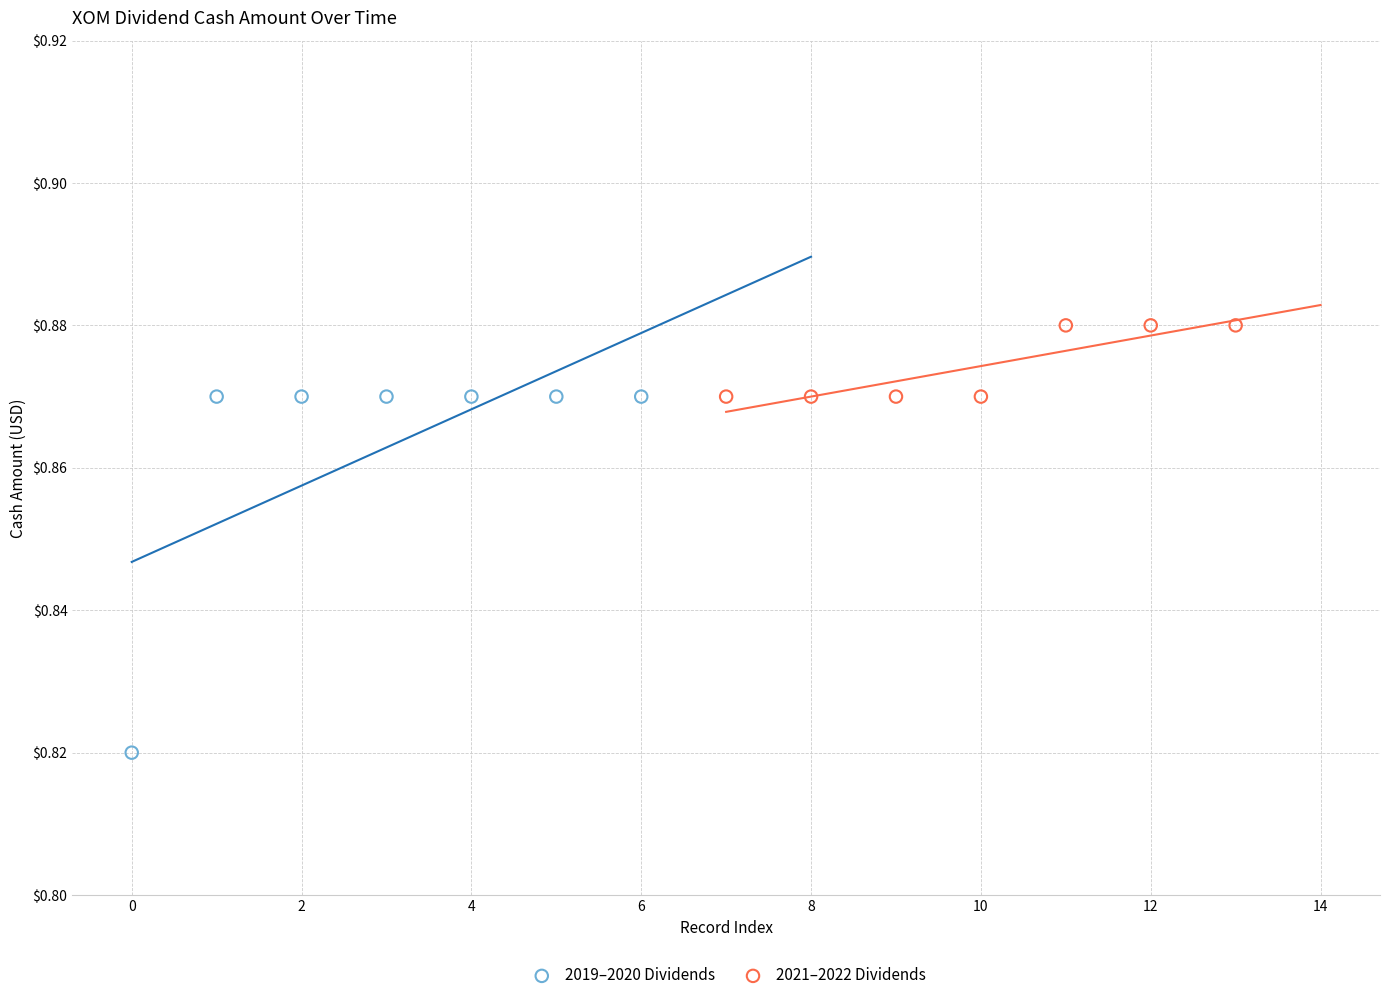

Which series reaches the minimum Y coordinate?

2019–2020 Dividends